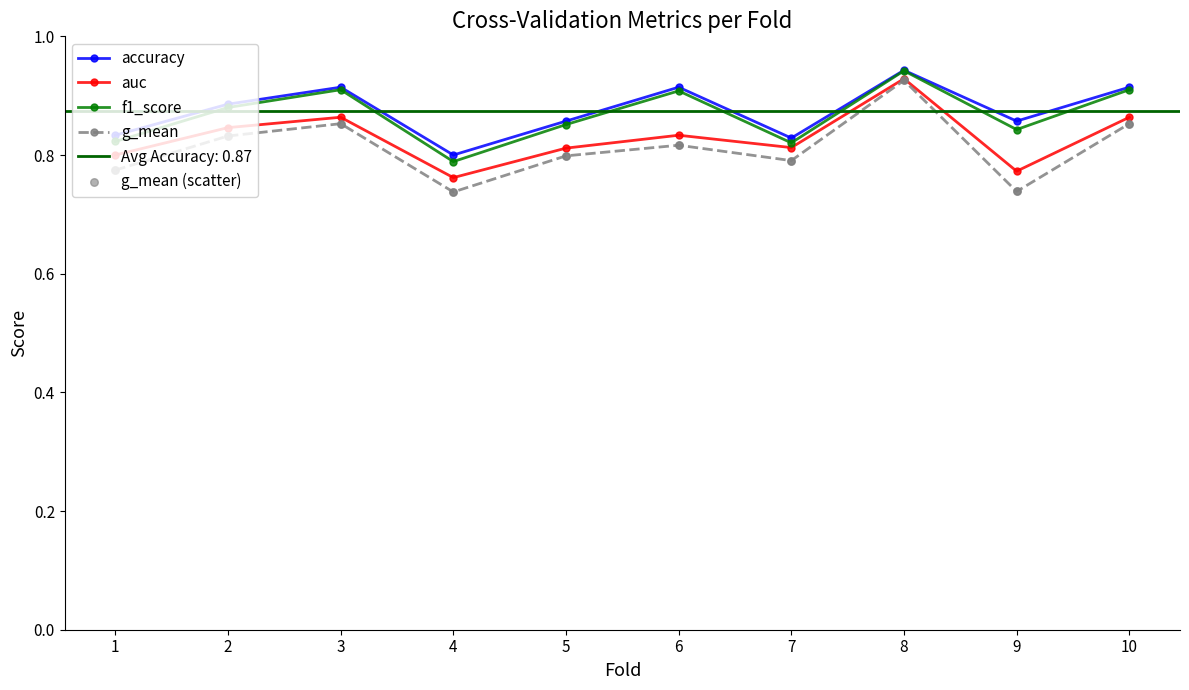

Which series reaches the maximum Y coordinate?

accuracy